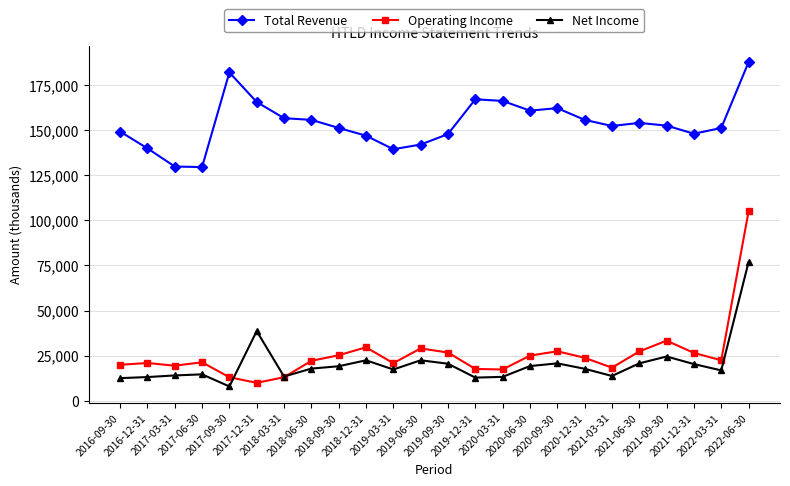

Which series has the widest spread of values?

Operating Income